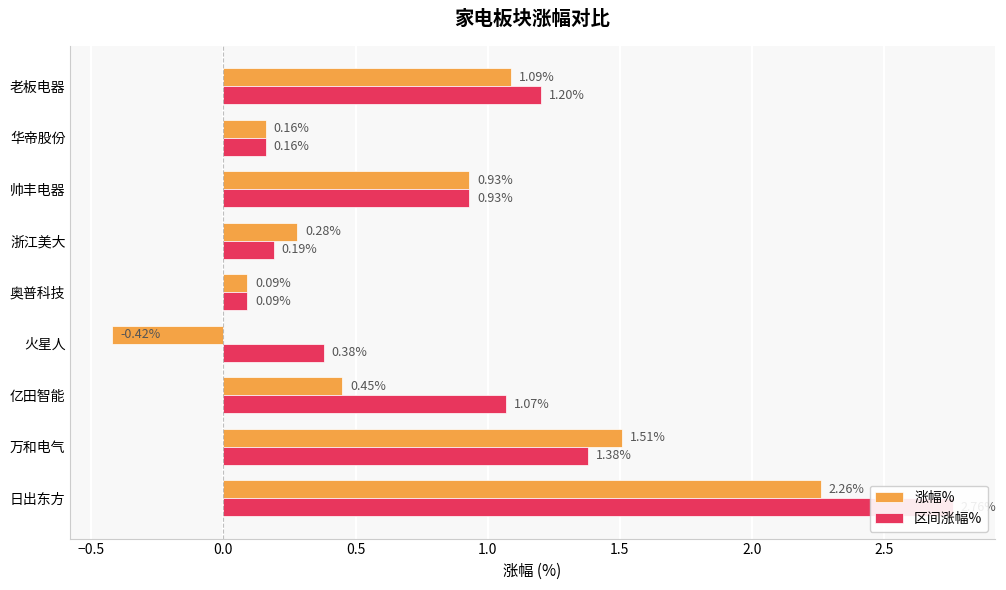

Reading left to right, what are all the values shown in this chart?

涨幅%: 2.3	1.5	0.5	-0.4	0.1	0.3	0.9	0.2	1.1
区间涨幅%: 2.8	1.4	1.1	0.4	0.1	0.2	0.9	0.2	1.2